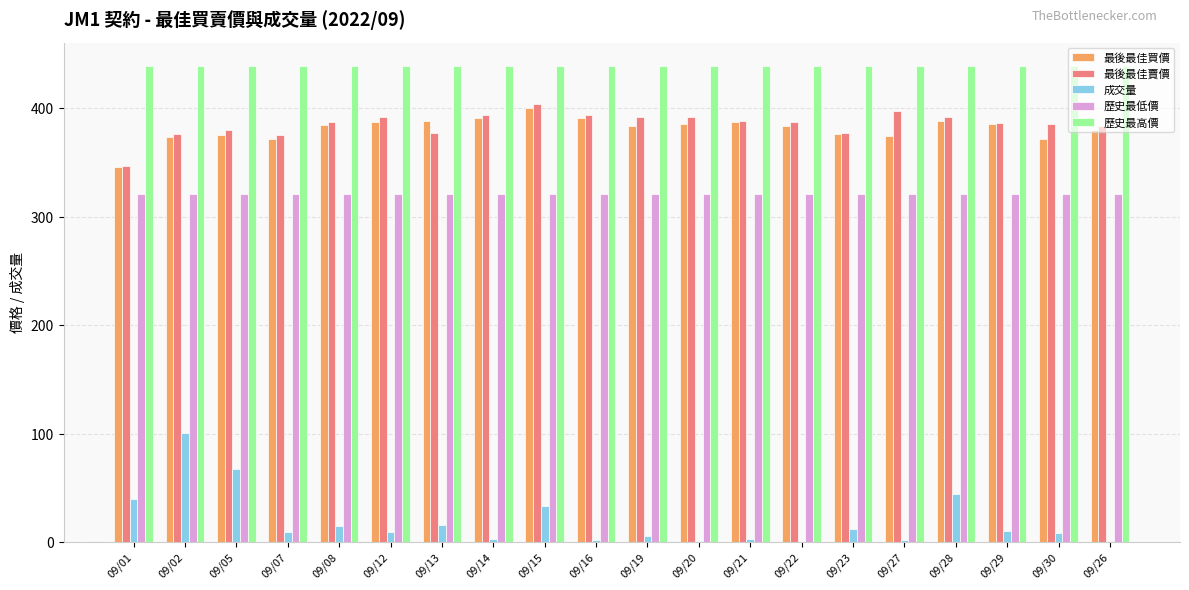

Between 09/01 and 09/28, which series saw the biggest shift?

最後最佳賣價